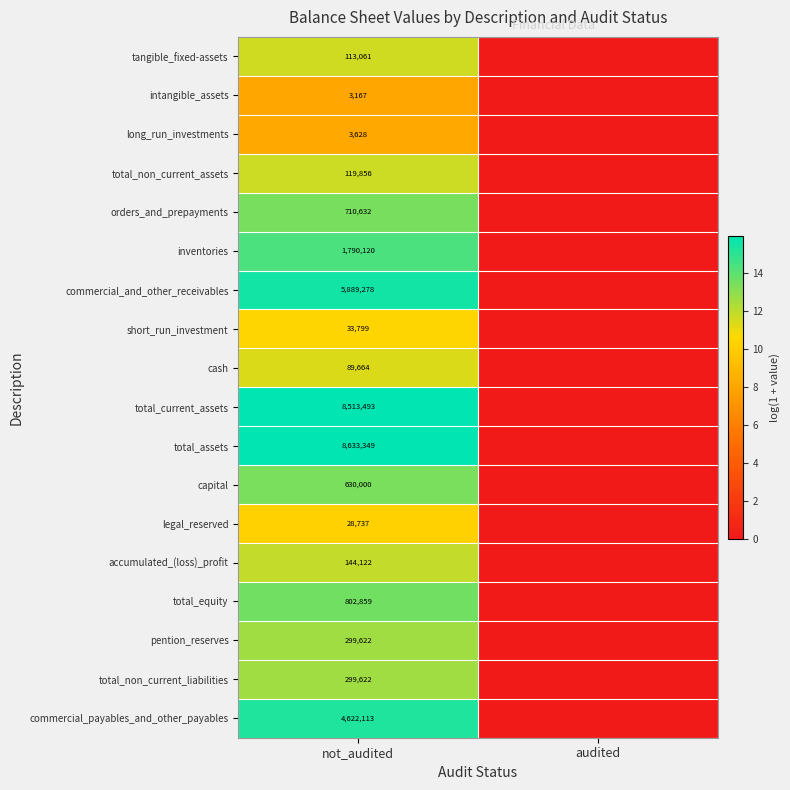

The value of total_equity at not_audited is 802859. True or false?

True